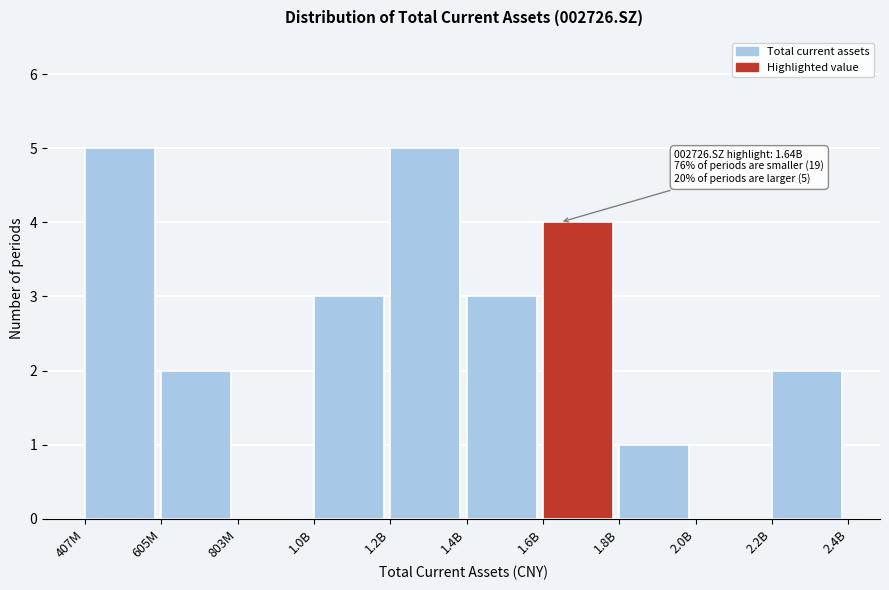

Reading left to right, extract all data points from this chart.

407M=5	605M=2	803M=0	1.0B=3	1.2B=5	1.4B=3	1.6B=4	1.8B=1	2.0B=0	2.2B=2